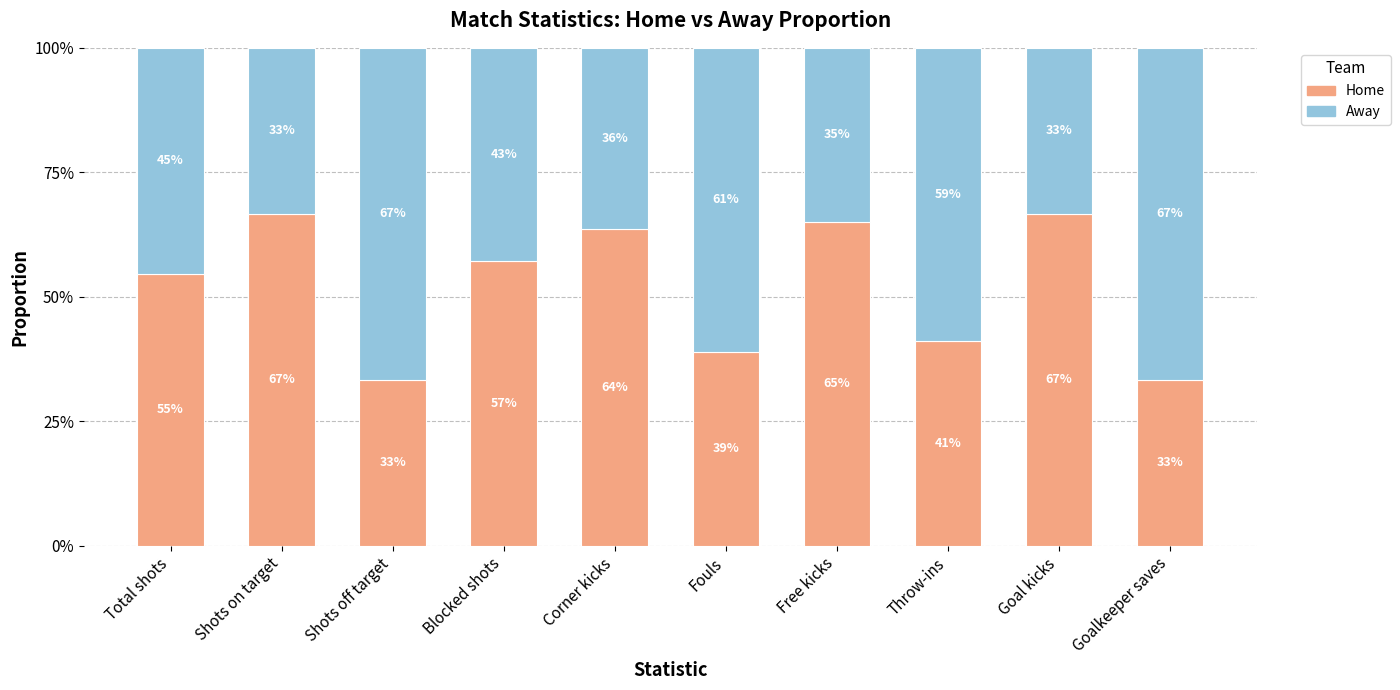

Where is Home nearest to the value 49?

Total shots